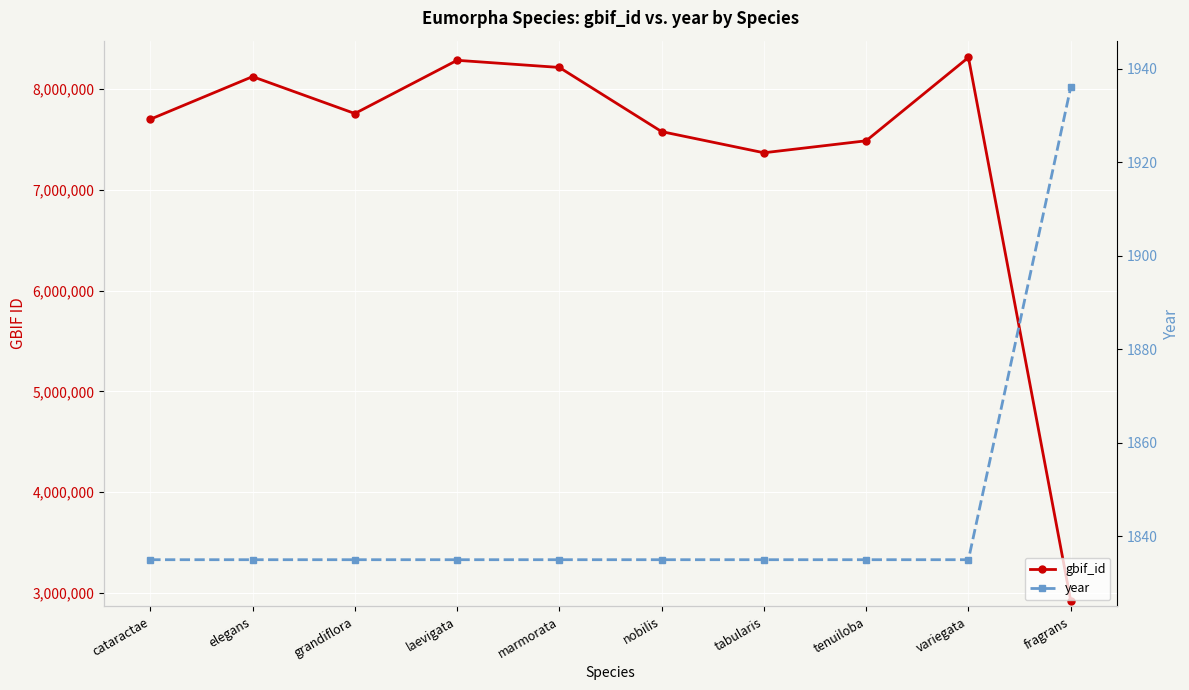

At how many categories does at least one series exceed 728027?

10